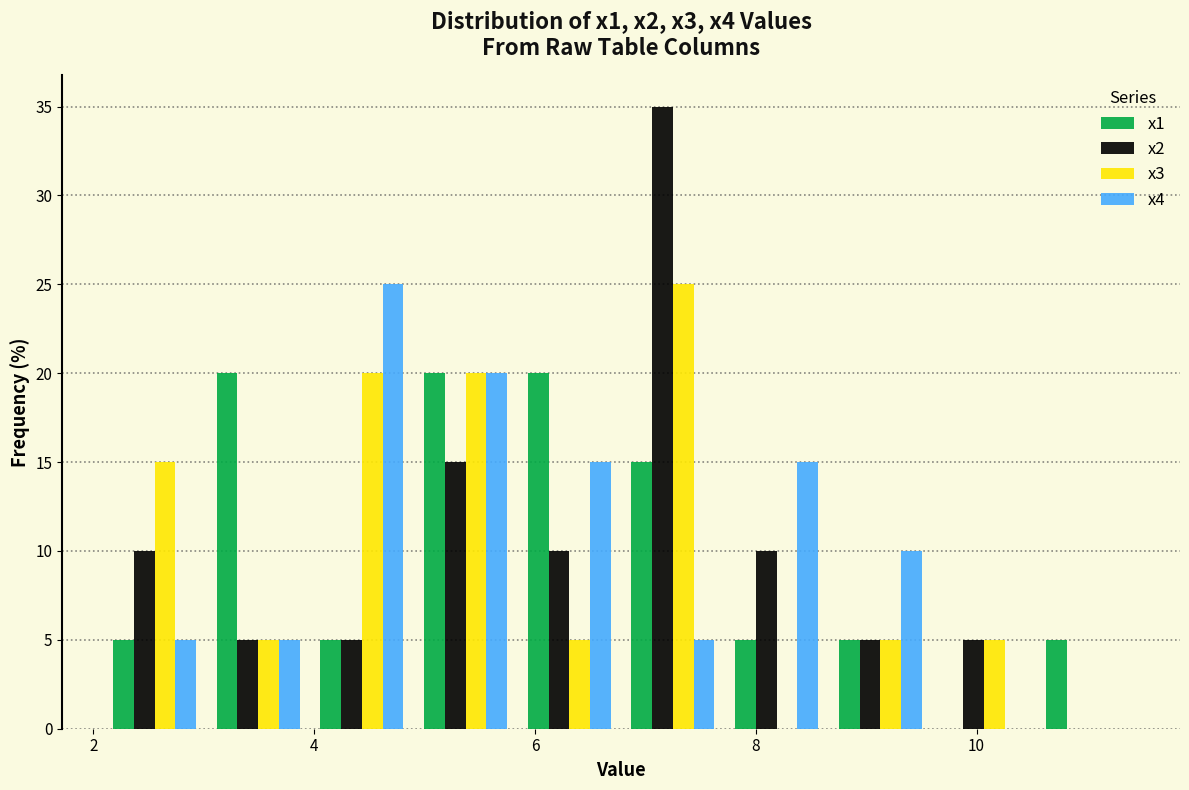

Reading left to right, list every range on the x-axis with the height of the bar of each series over it. Neither the bar edges nor the heights are printed on the chart, so give them approximately, as read against the axes.

2.0 to 3.0: x1=5	x2=10	x3=15	x4=5
3.0 to 4.0: x1=20	x2=5	x3=5	x4=5
4.0 to 5.0: x1=5	x2=5	x3=20	x4=25
5.0 to 5.8: x1=20	x2=15	x3=20	x4=20
5.8 to 6.8: x1=20	x2=10	x3=5	x4=15
6.8 to 7.8: x1=15	x2=35	x3=25	x4=5
7.8 to 8.6: x1=5	x2=10	x3=0	x4=15
8.6 to 9.6: x1=5	x2=5	x3=5	x4=10
9.6 to 10.6: x1=0	x2=5	x3=5	x4=0
10.6 to 11.4: x1=5	x2=0	x3=0	x4=0